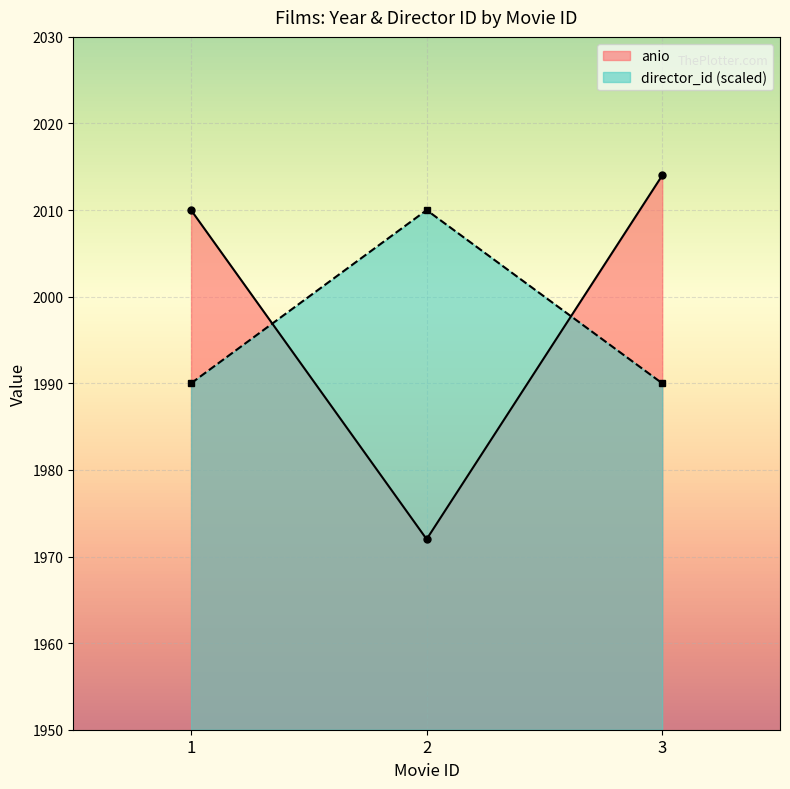

What is the minimum value shown in the chart?

1972